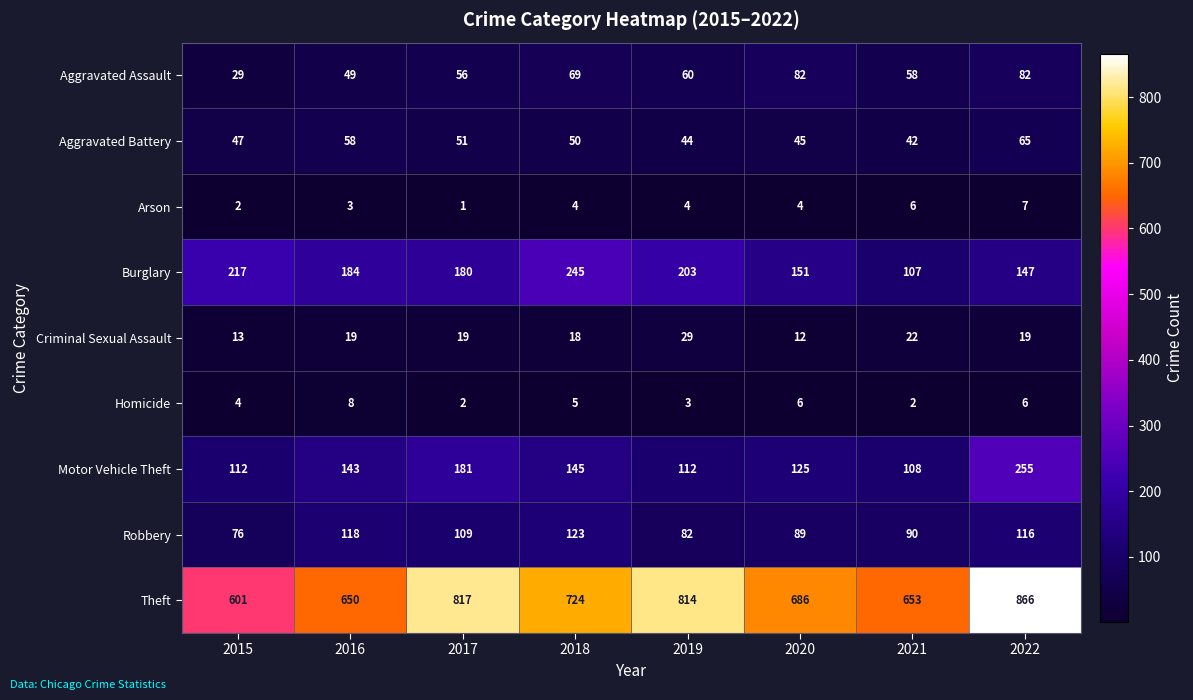

The Arson series shows 3 at 2021. True or false?

False